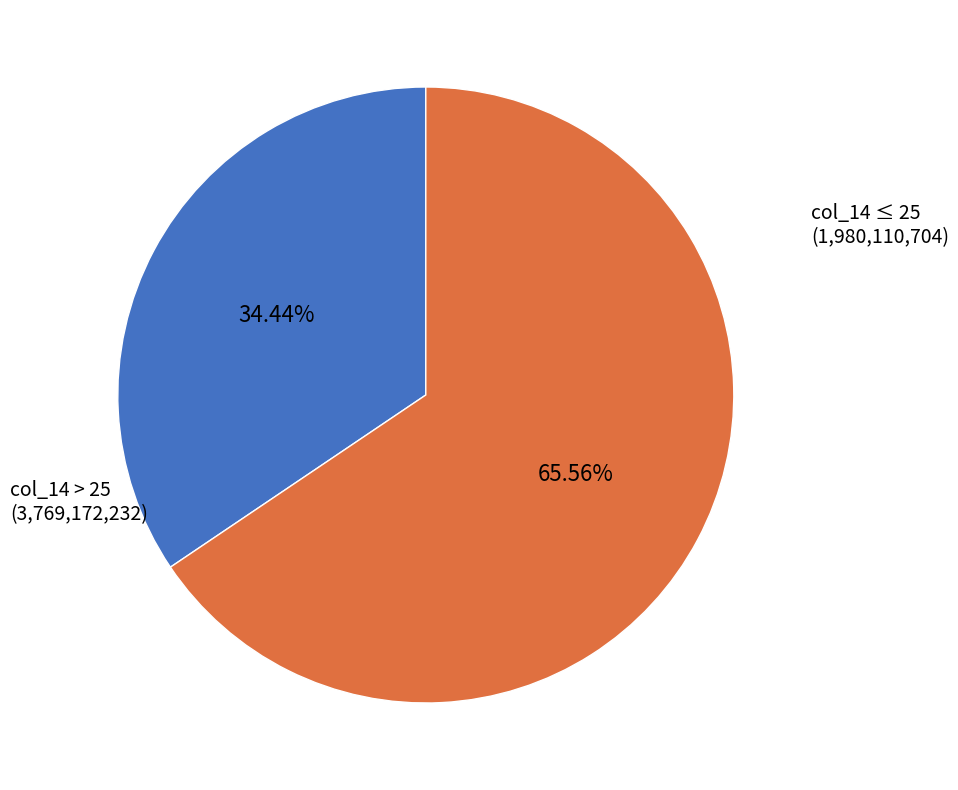

Is there any slice that represents more than half of the pie?

Yes